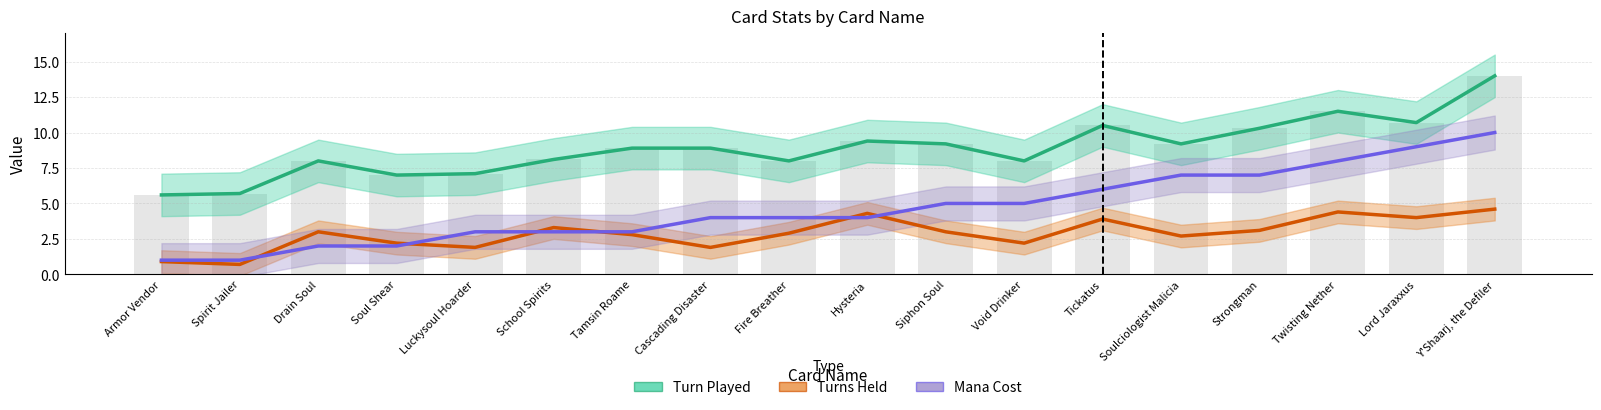

How many bars are there in each group?

4